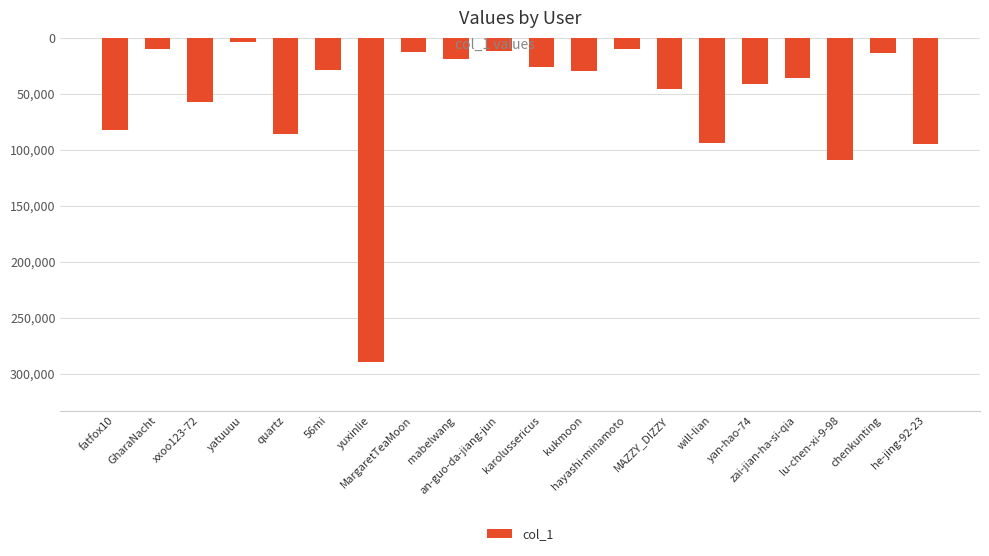

Reading left to right, what are all the values shown in this chart?

-82316	-10349	-57542	-3793	-85456	-28895	-289381	-12758	-18822	-11465	-26512	-29257	-10239	-45336	-93982	-41108	-35485	-108836	-13953	-95010